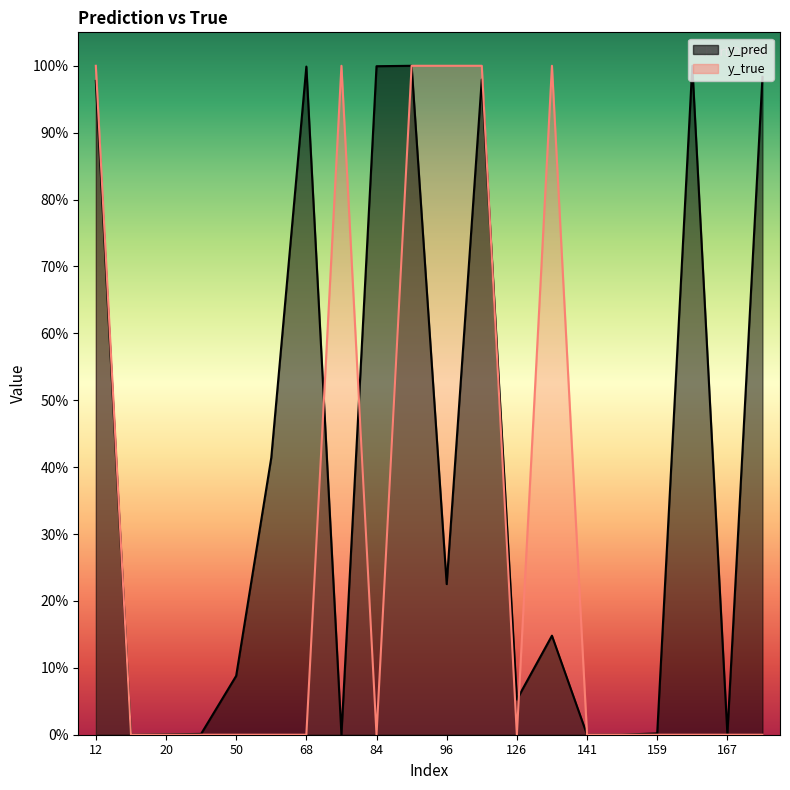

What is the value of the y_true point at the 14th from the left?

1.0